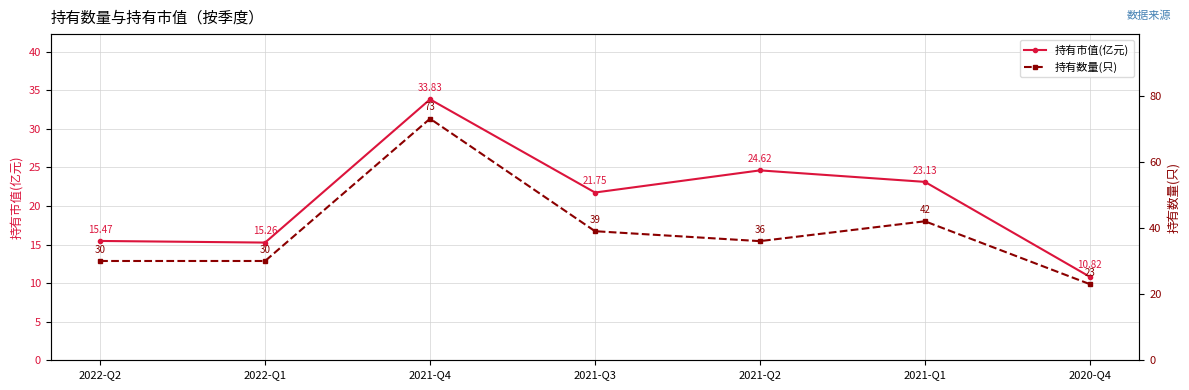

List the labels in order of 持有数量(只) value, smallest first.

2020-Q4, 2022-Q2, 2022-Q1, 2021-Q2, 2021-Q3, 2021-Q1, 2021-Q4